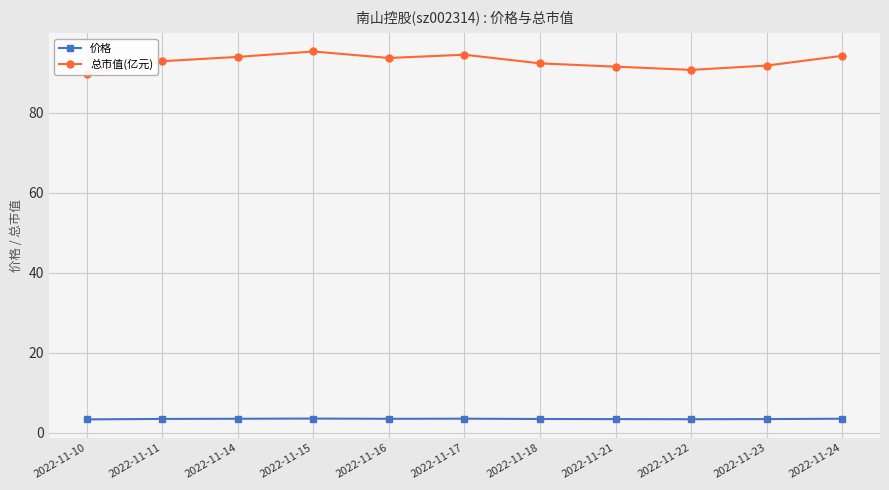

At which label does 总市值(亿元) first exceed 92?

2022-11-11